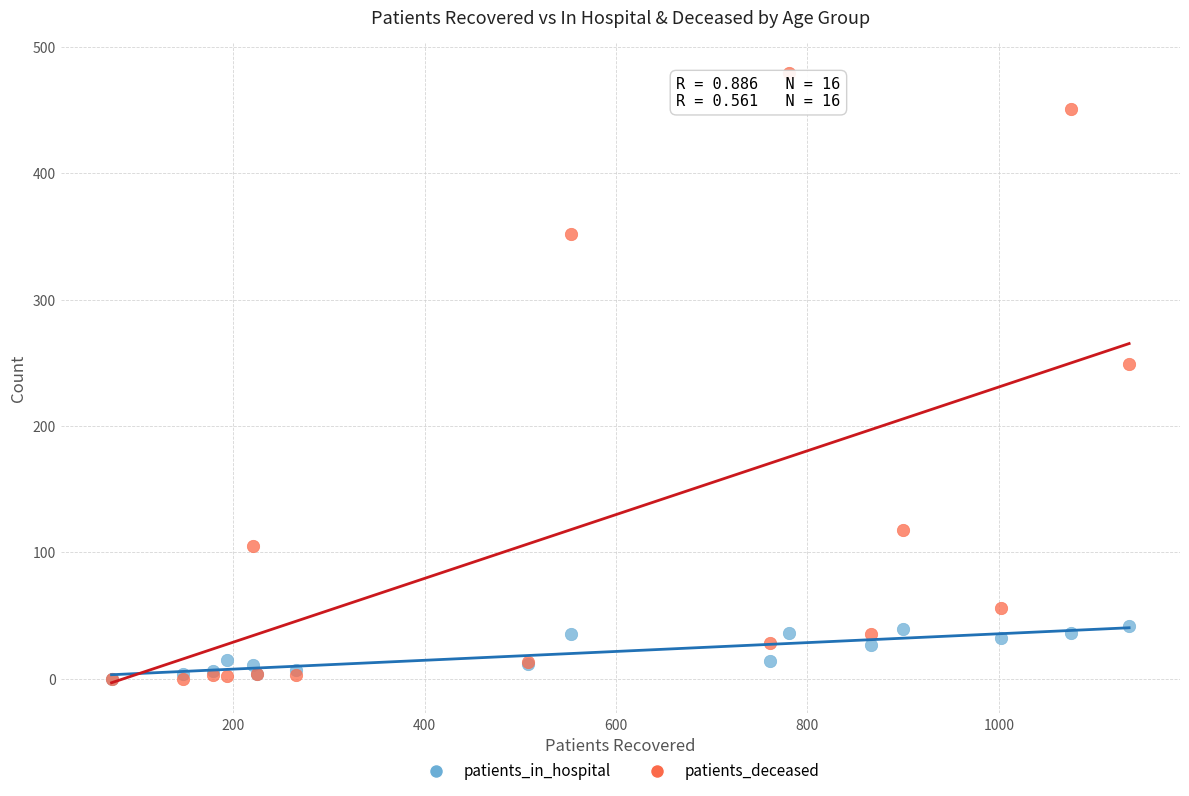

Which series reaches the maximum Y coordinate?

patients_deceased